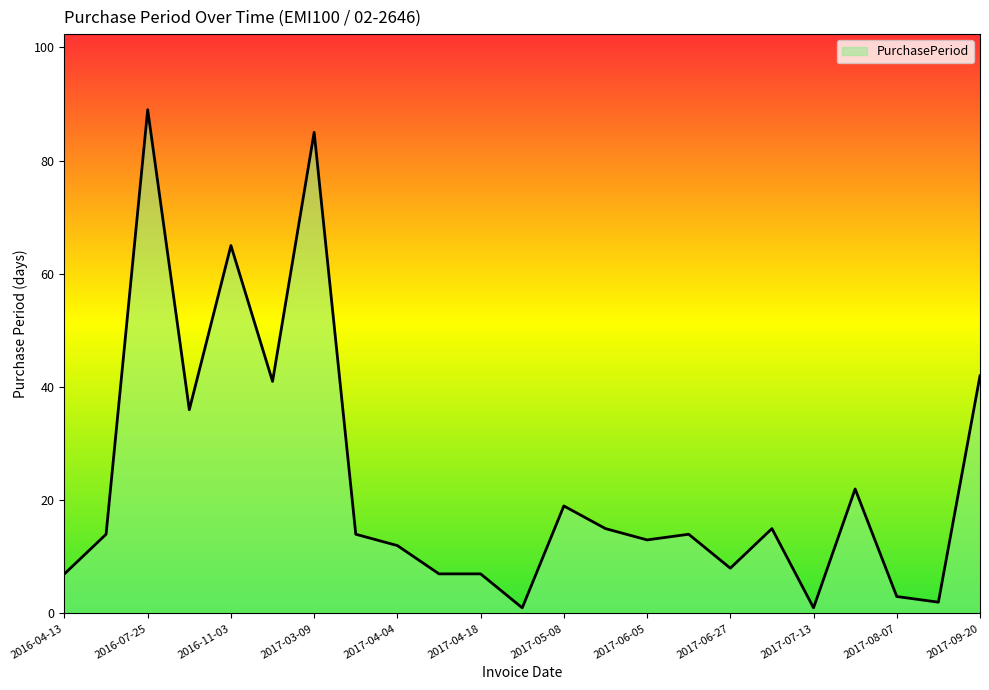

What is the difference between the maximum and minimum values?

88